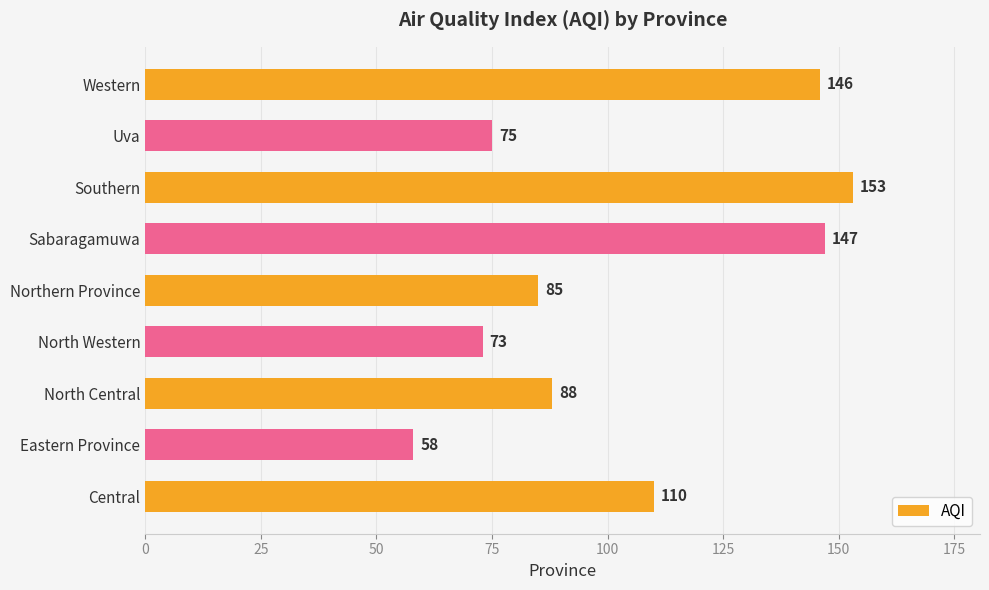

How many bars are there in total?

9